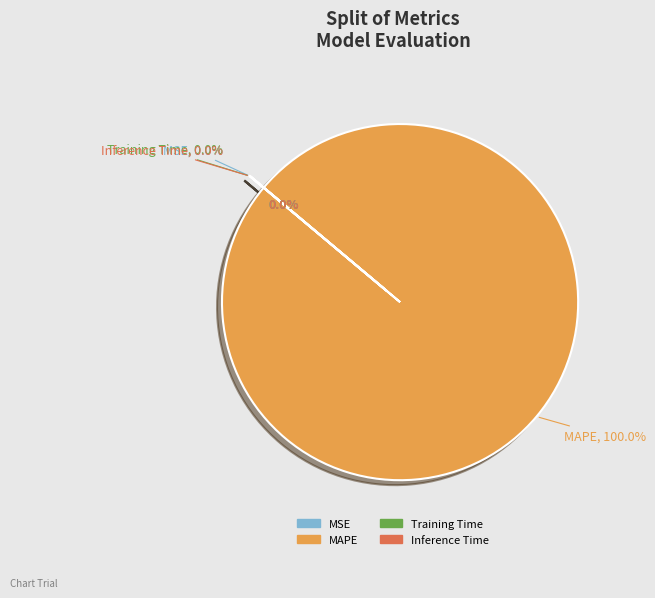

To the nearest percent, what is the difference between the largest and smallest slice percentages?

100%